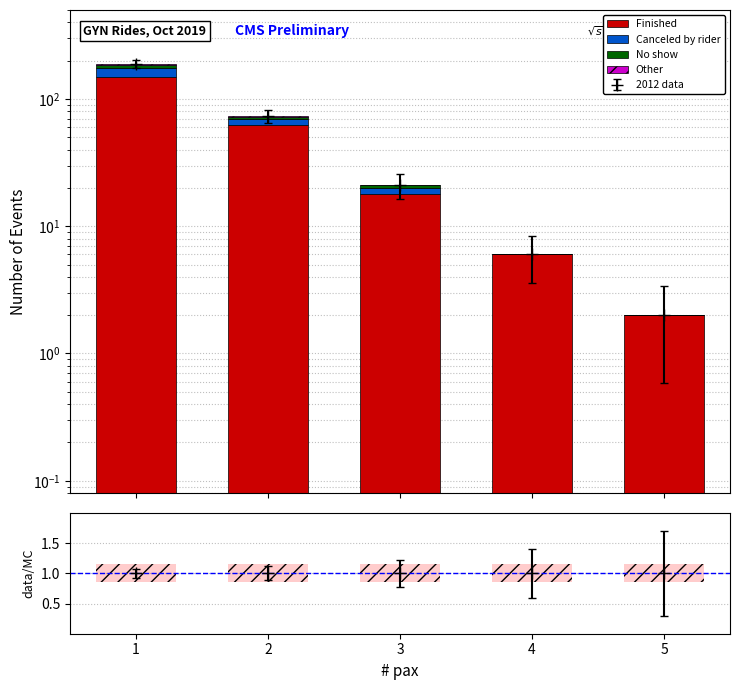

What is the sum of the Finished values at 1 and 2?

210